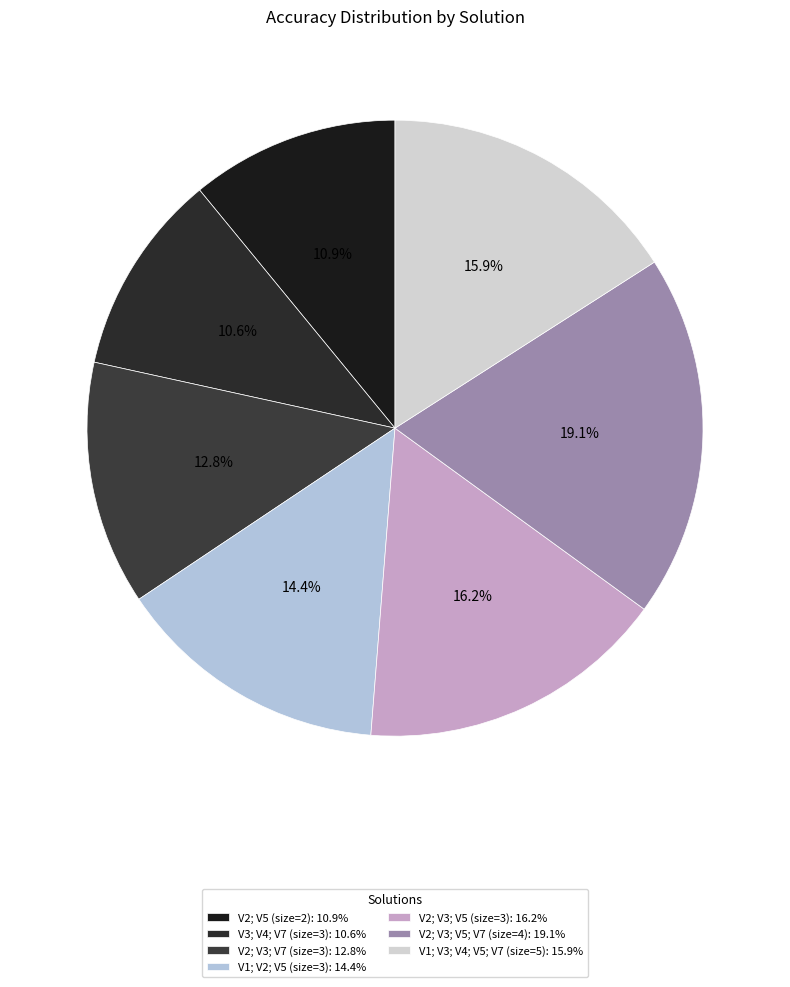

To the nearest percent, what percentage of the pie is V1; V3; V4; V5; V7 (size=5)?

16%